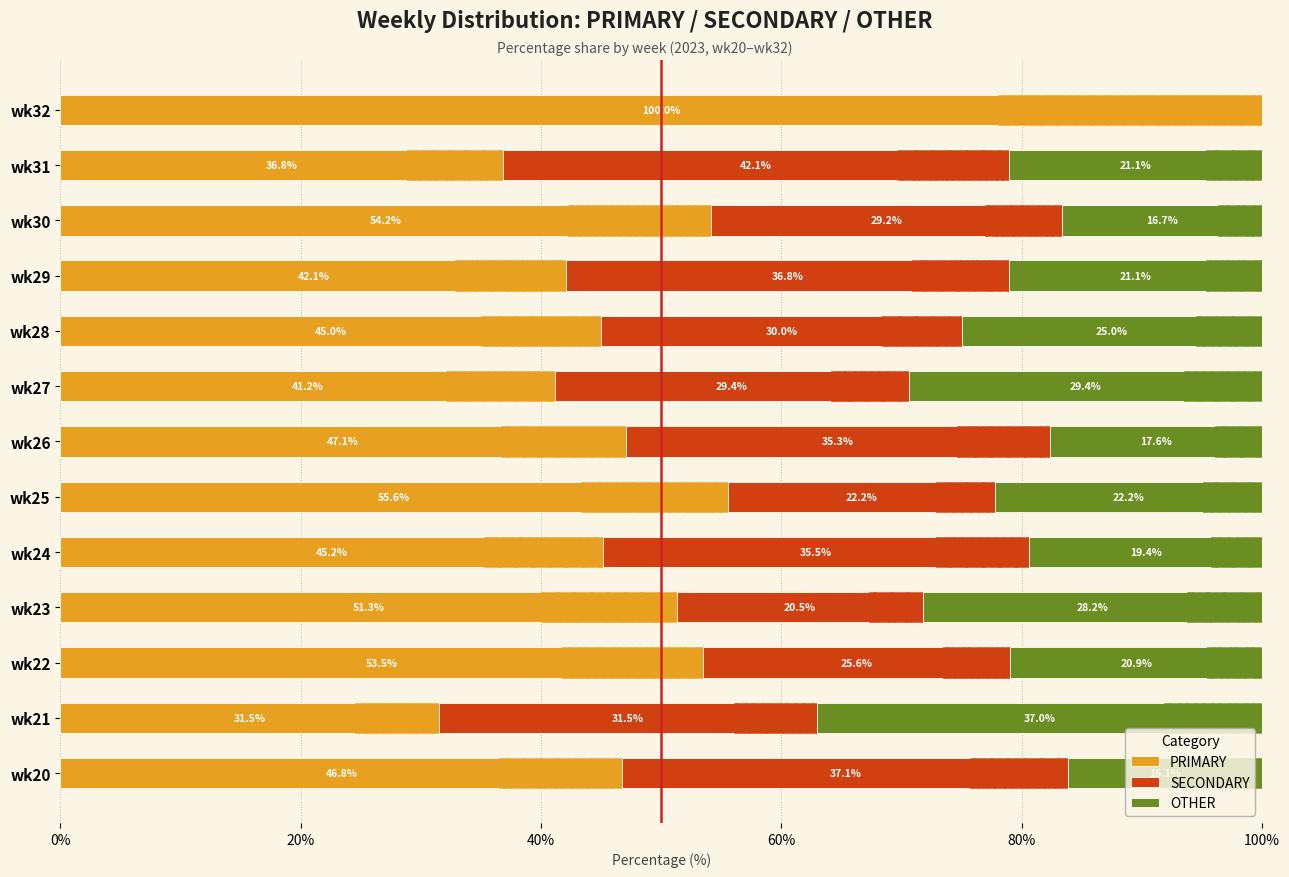

Which series has the largest total across all categories?

PRIMARY